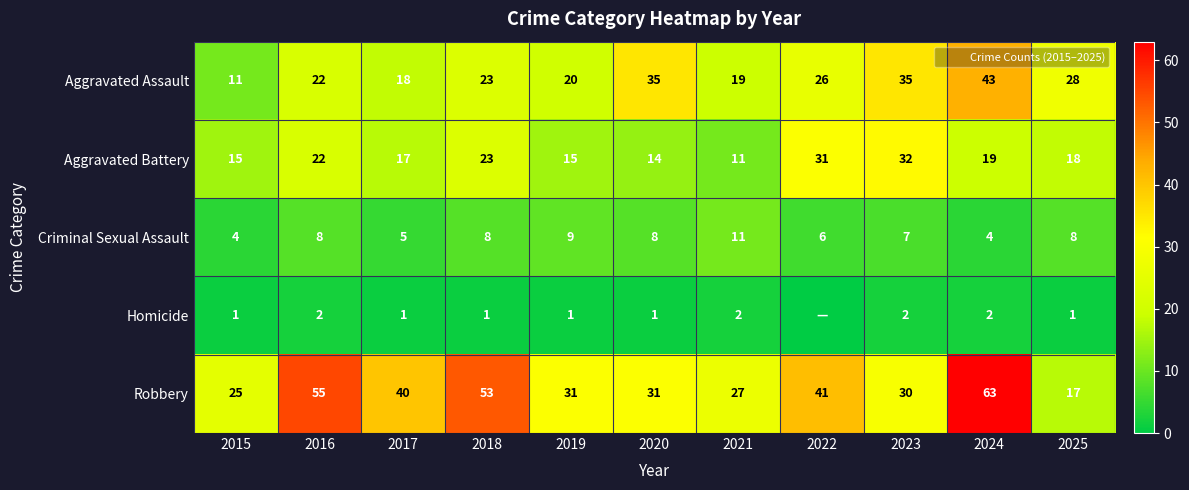

At which category does the chart reach its minimum across all series?

2022